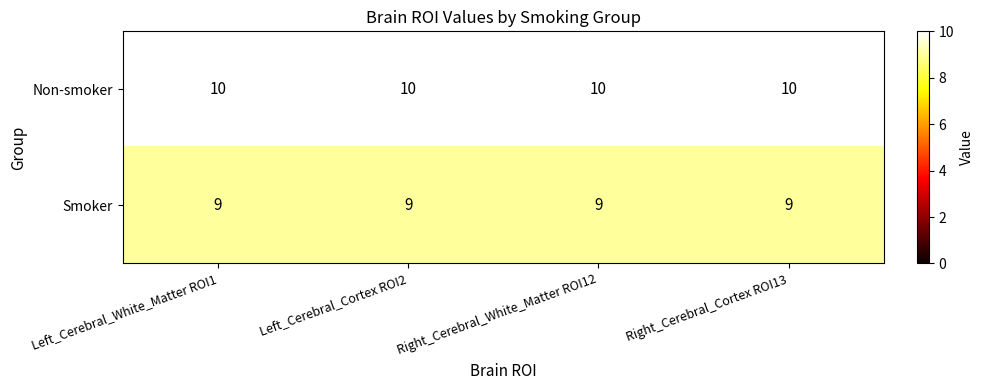

What is the sum of the Smoker values at Left_Cerebral_Cortex ROI2 and Left_Cerebral_White_Matter ROI1?

18